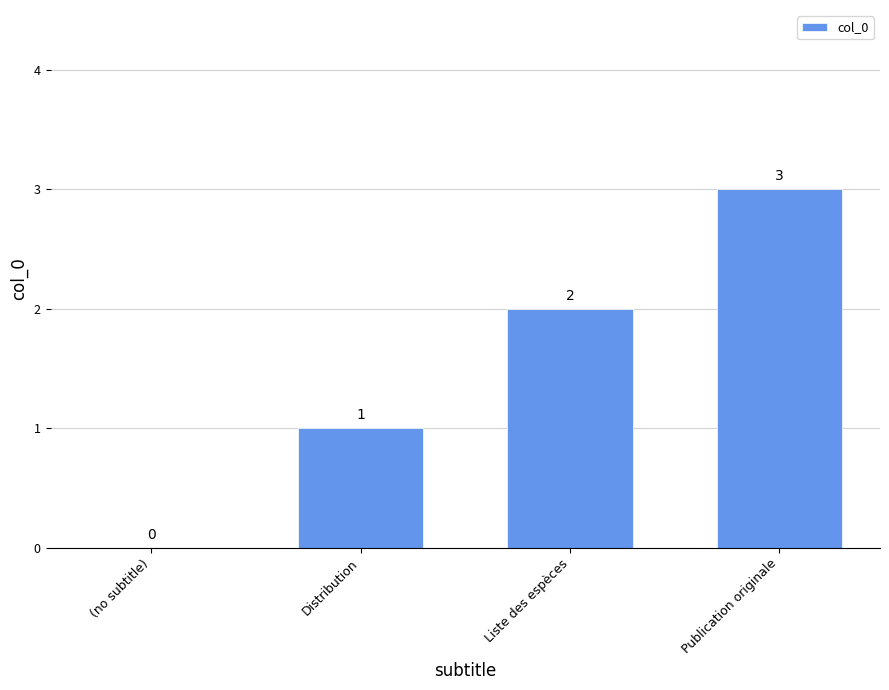

Reading left to right, what are all the values shown in this chart?

(no subtitle)=0	Distribution=1	Liste des espèces=2	Publication originale=3